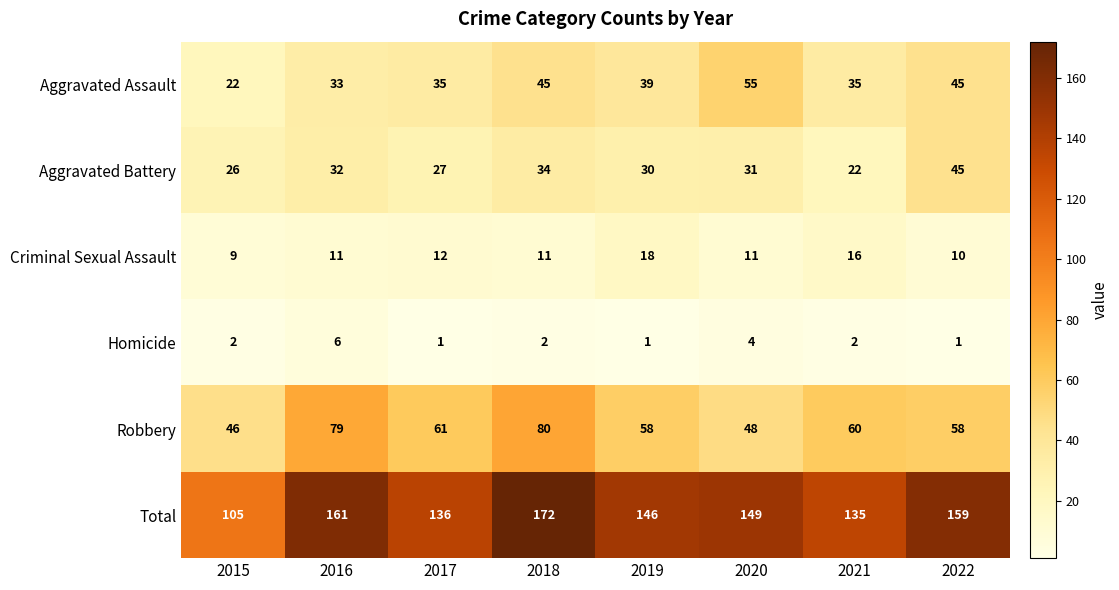

Which series has the widest spread of values?

Total